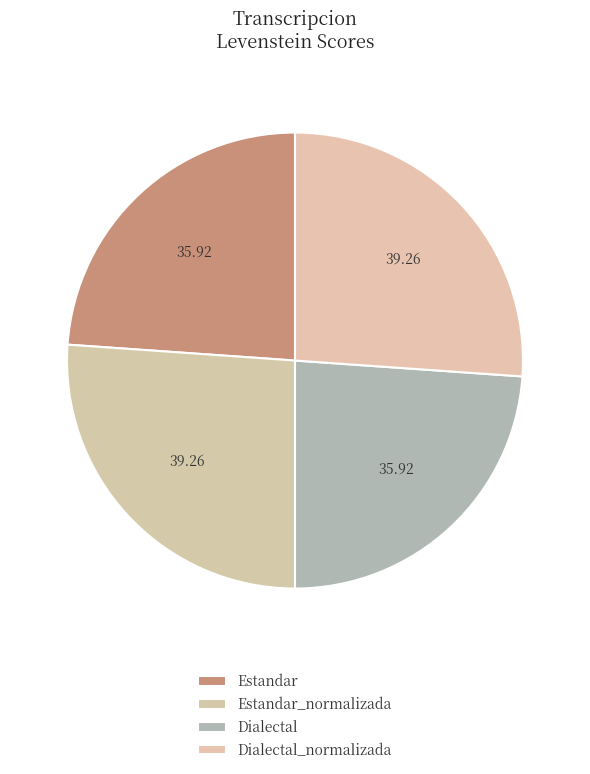

Which slice is the largest?

Estandar_normalizada